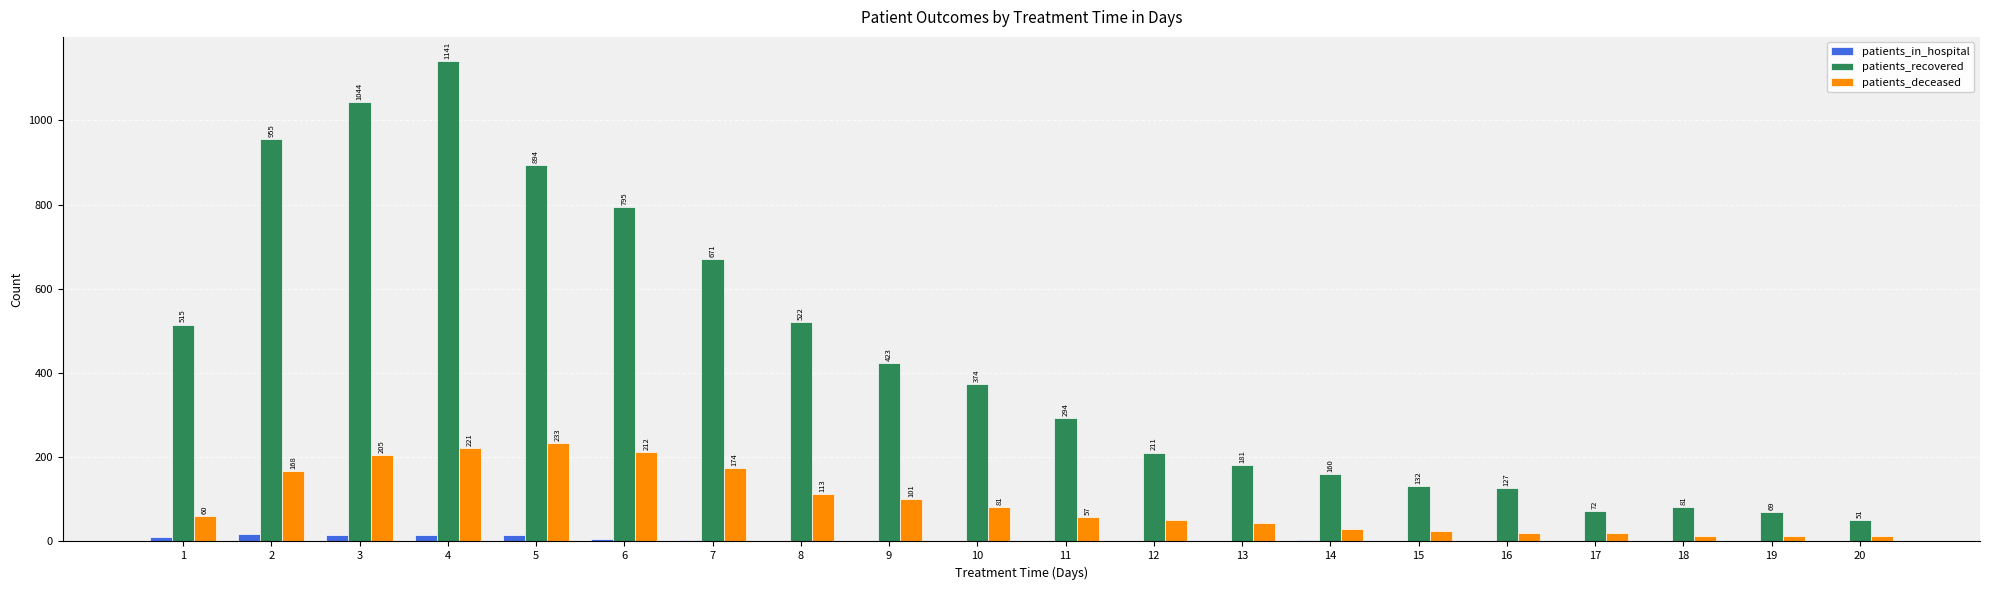

Between 9 and 17, which series saw the biggest shift?

patients_recovered